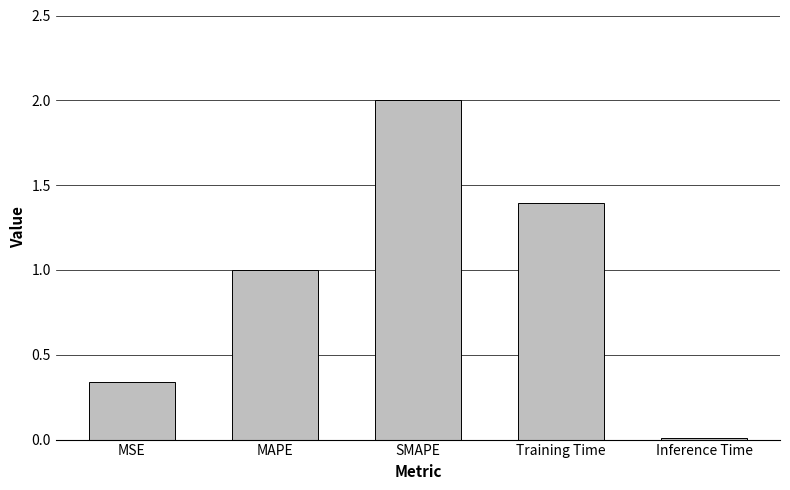

The value at MAPE is 0.5. True or false?

False